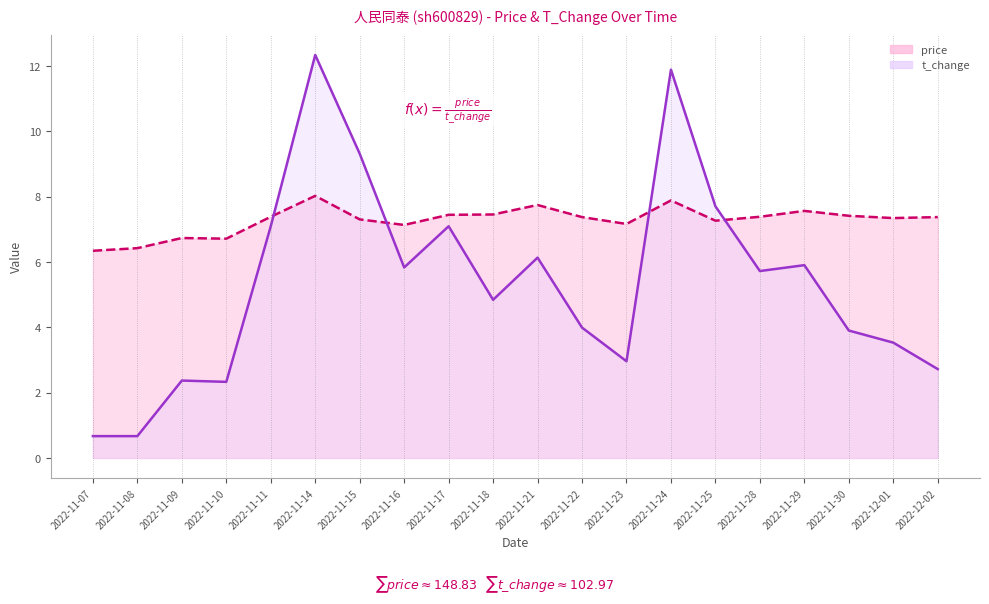

Rank the series by their maximum value, from highest to lowest.

t_change, price